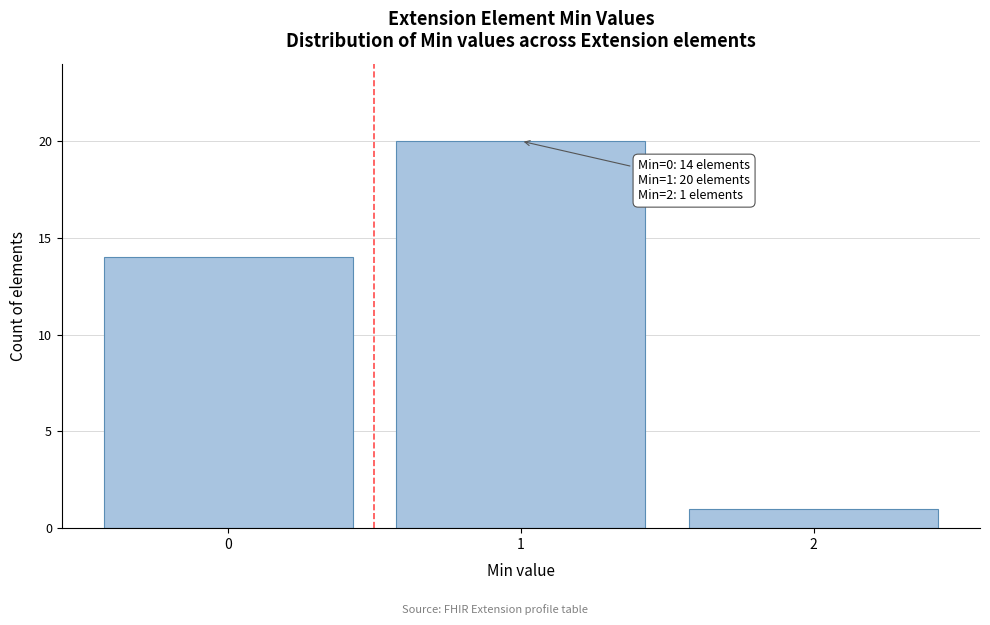

Reading right to left, list all the values displayed in this chart.

2=1	1=20	0=14